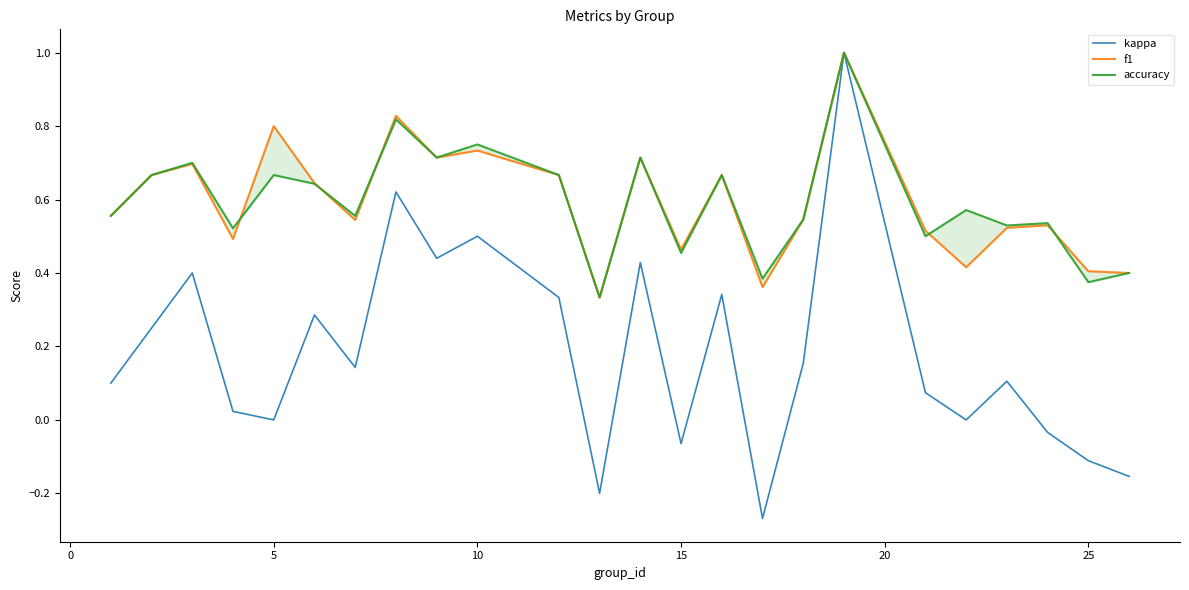

Does the chart display data point markers on the line(s)?

No